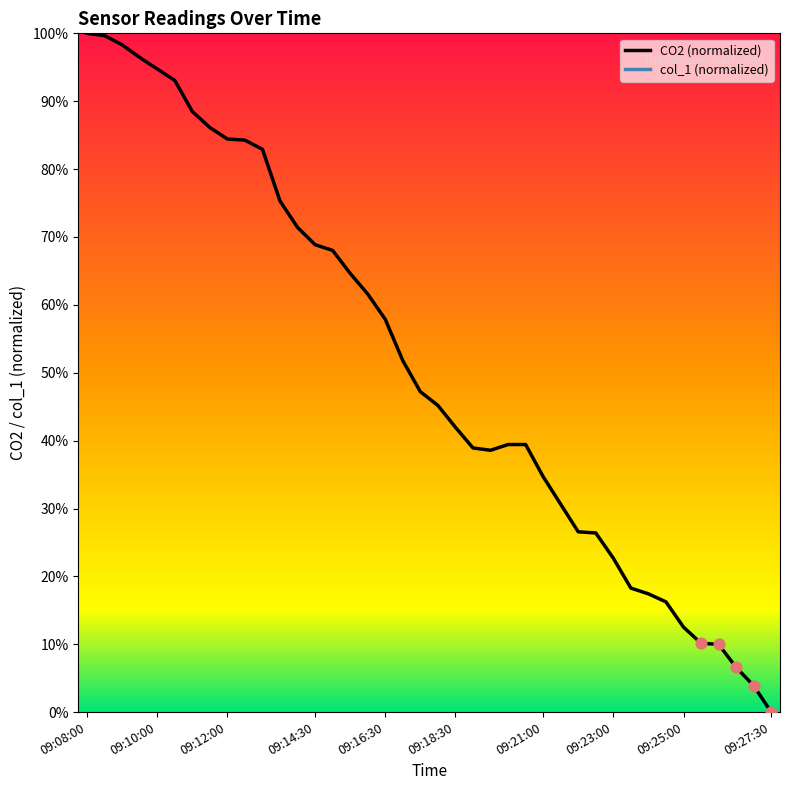

What is the ratio of the value at 09:21:00 to the value at 09:26:30?

5.3